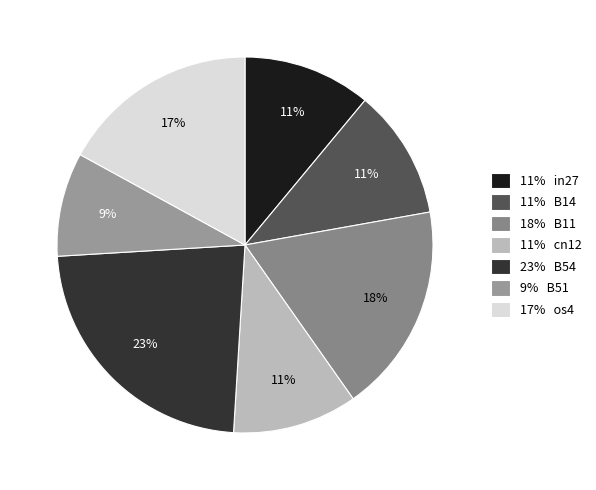

What is the smallest slice in the pie chart?

9% B51